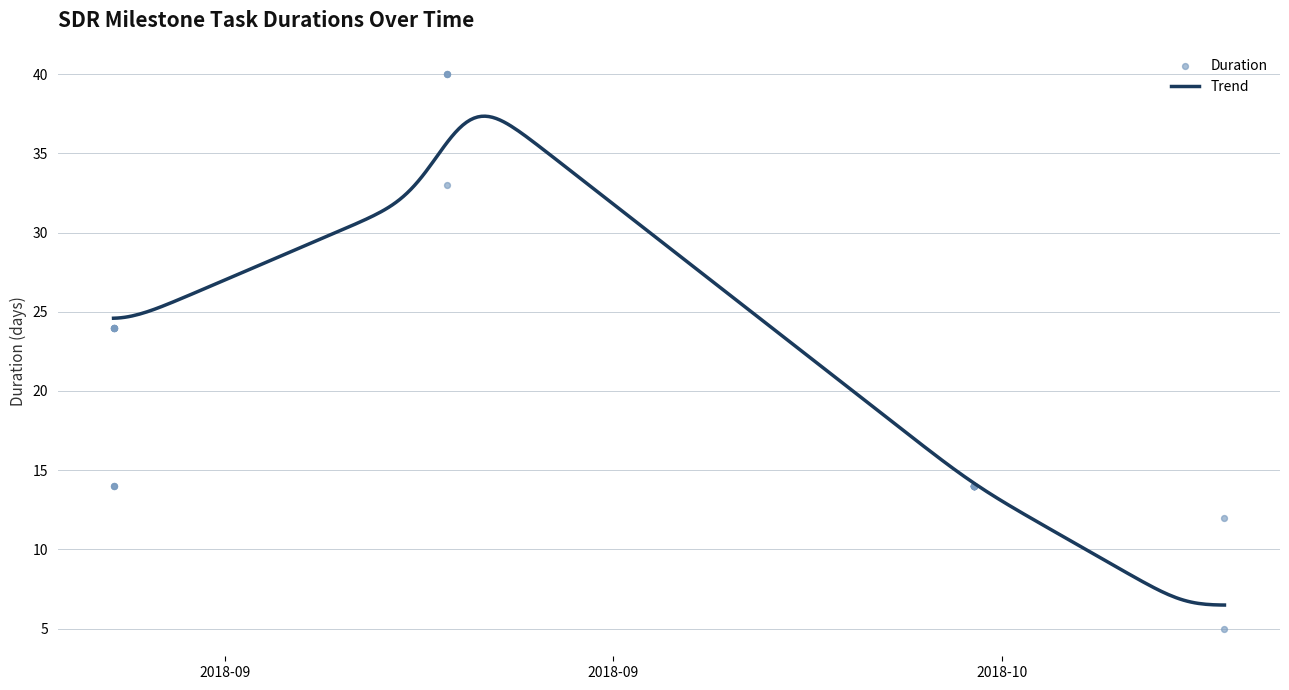

What is the change in value from 3 to 20?

-10